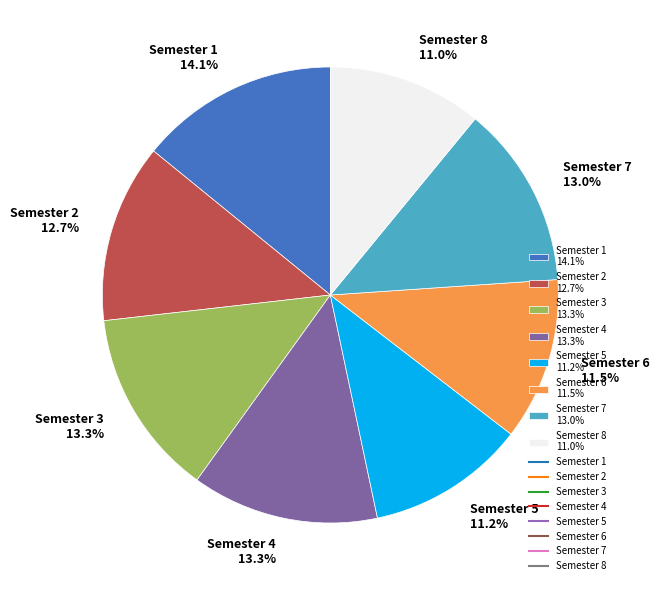

What percentage is the Semester 8 slice, to the nearest percent?

11%